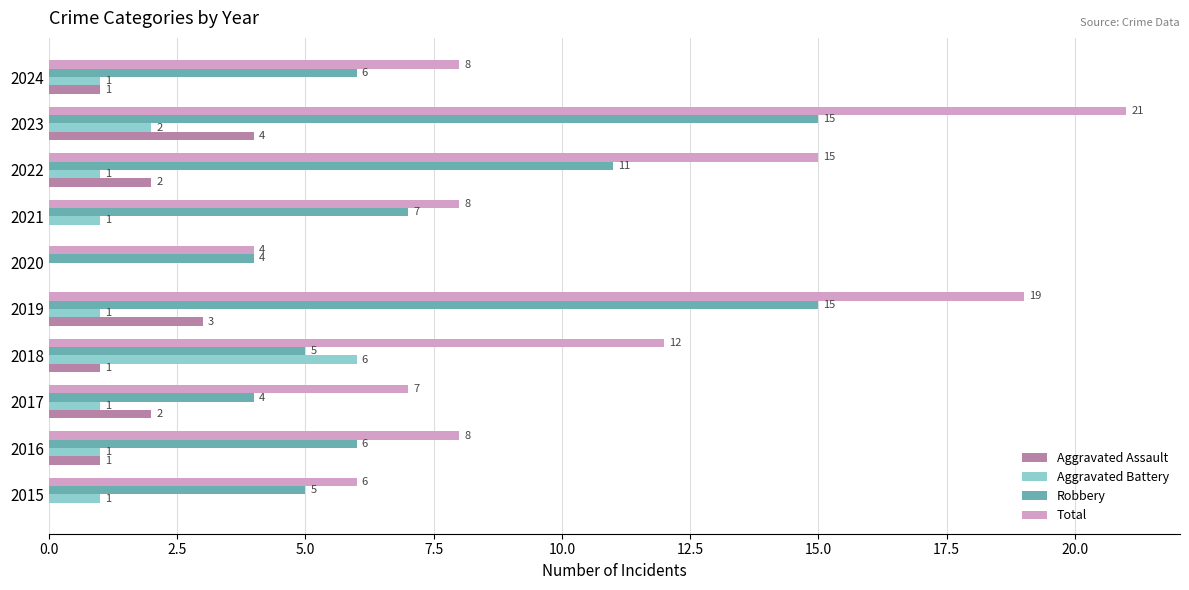

What are all the series names shown in the legend?

Aggravated Assault, Aggravated Battery, Robbery, Total